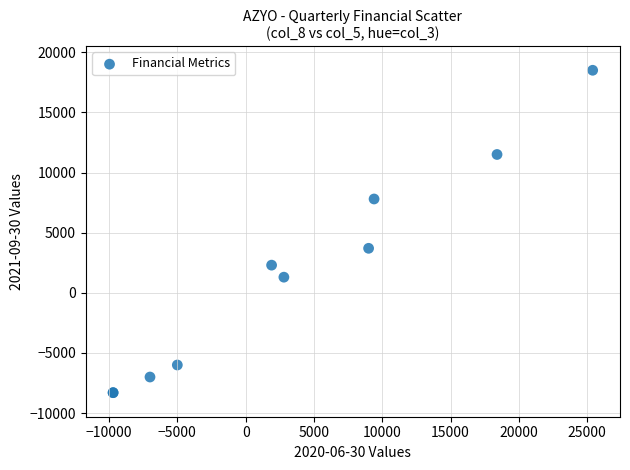

What Y value in the scatter plot is closest to 5100?

3700